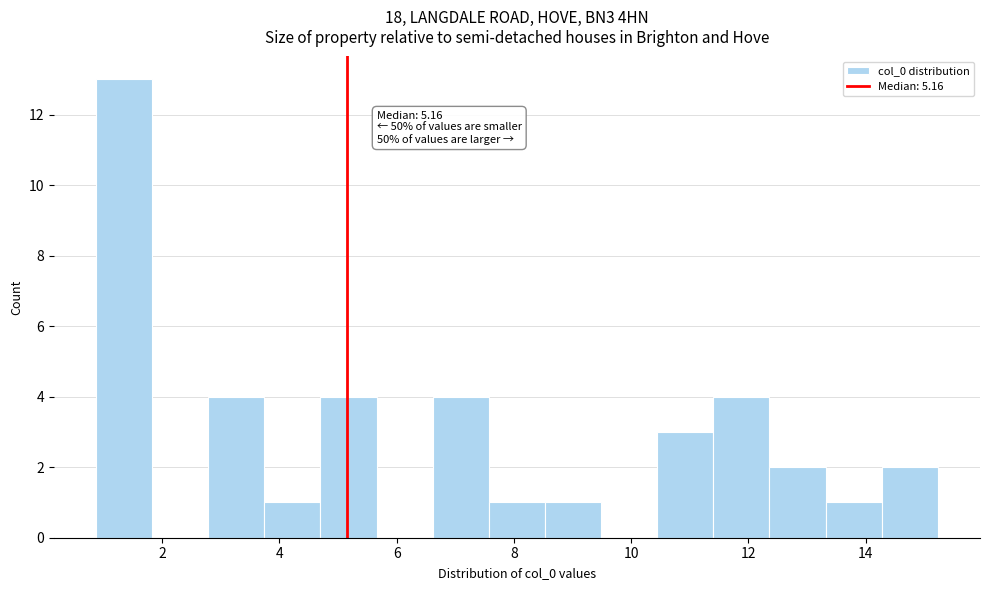

Over which range of the x-axis is the bar tallest?

0.8 to 1.8